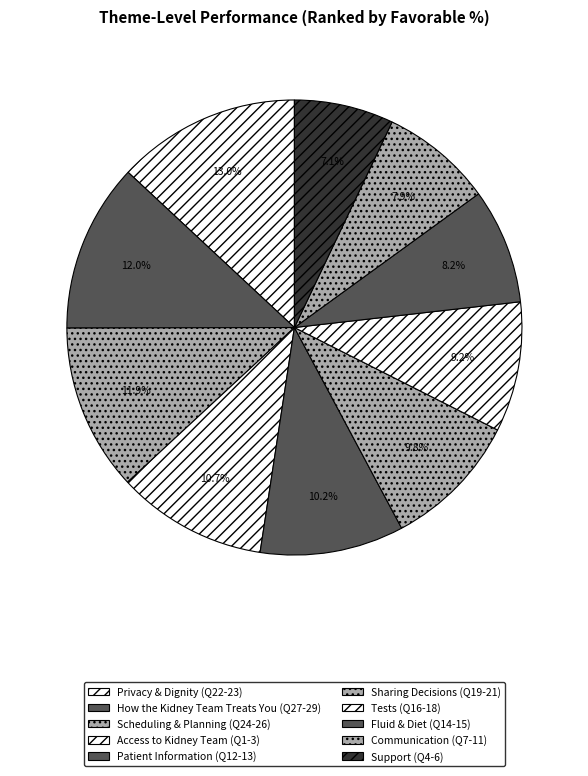

What percentage do Communication (Q7-11) and Patient Information (Q12-13) together represent?

18.2%